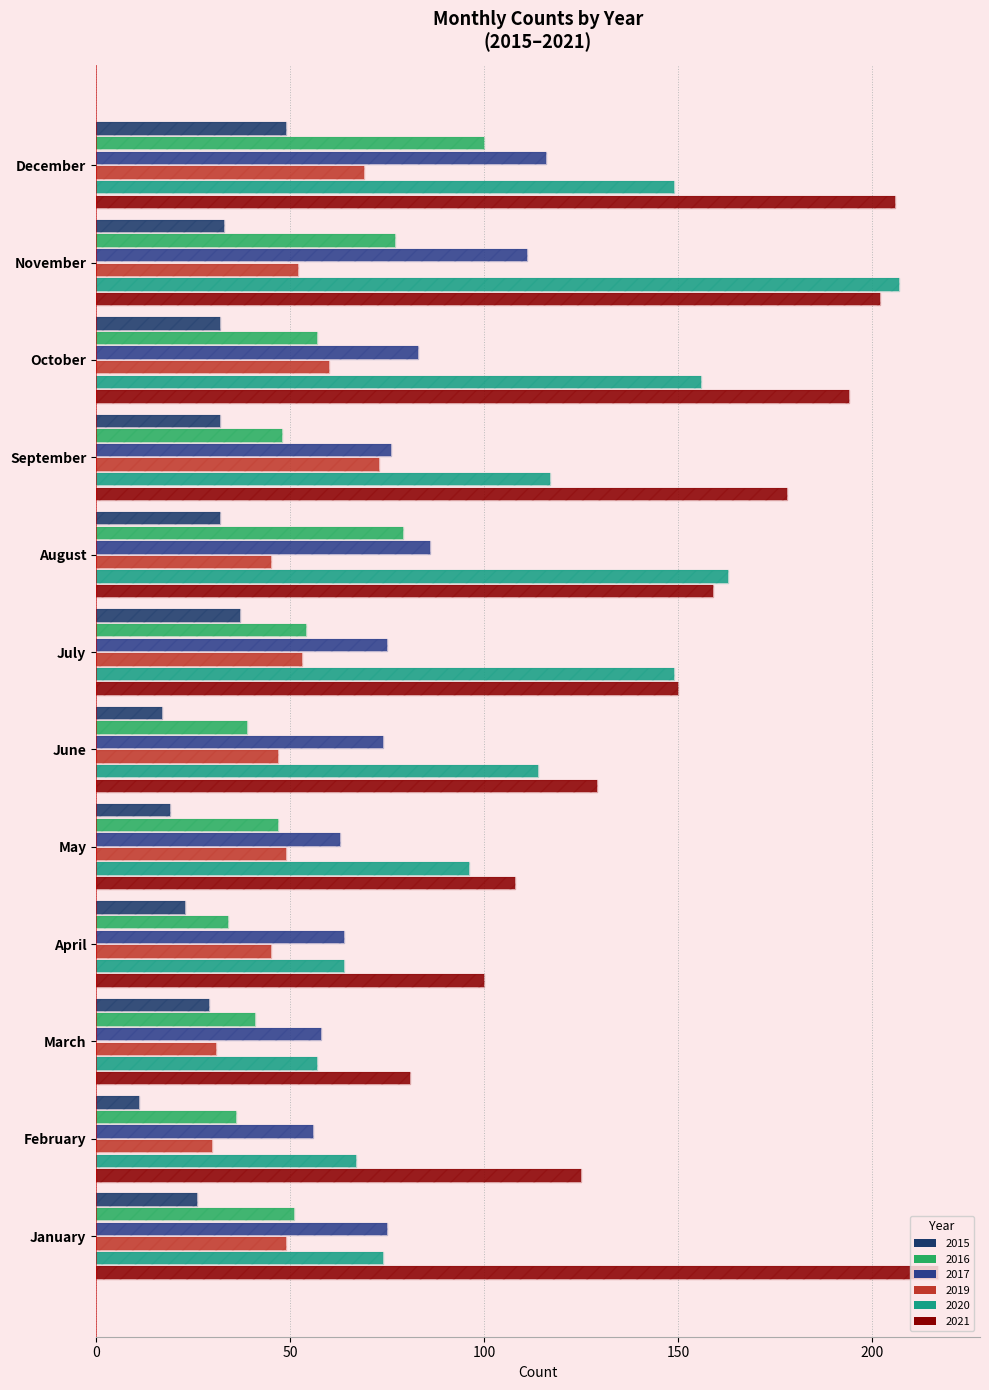

What is the difference between the 2021 values at July and March?

69